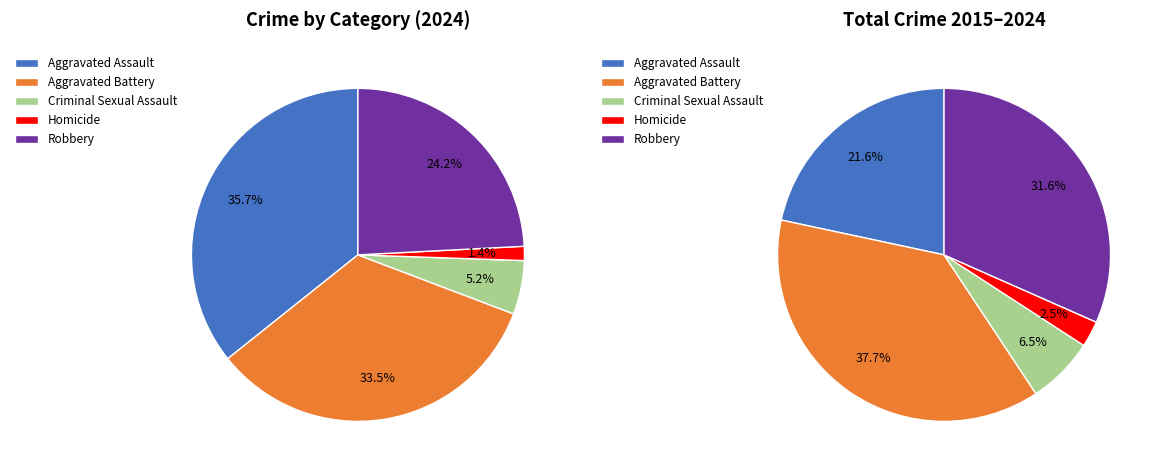

Is there any slice that represents more than half of the pie?

No